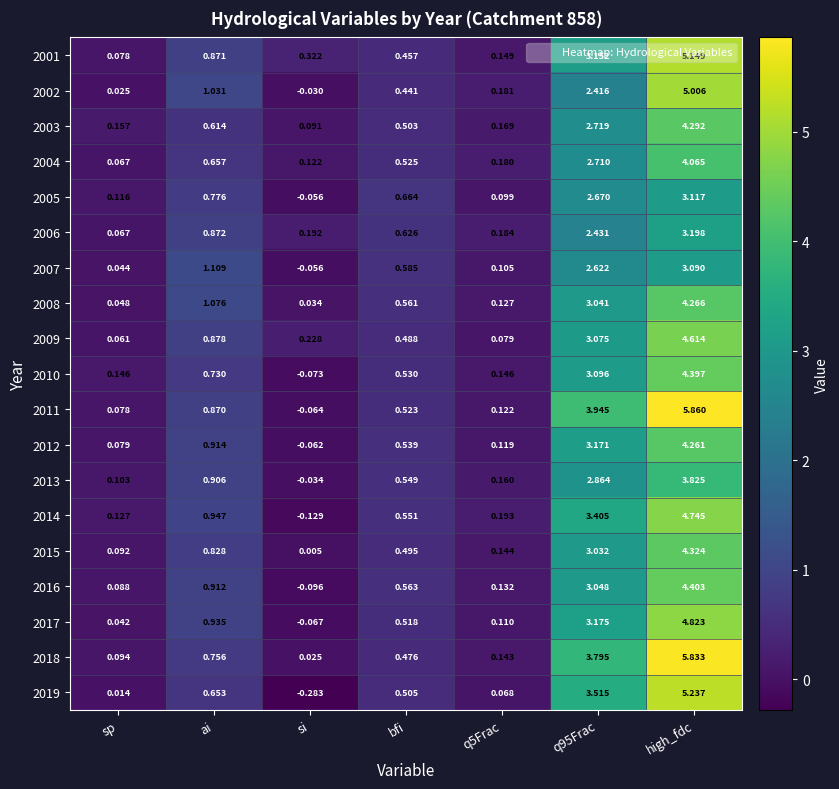

At which category is the sum across all series the highest?

high_fdc